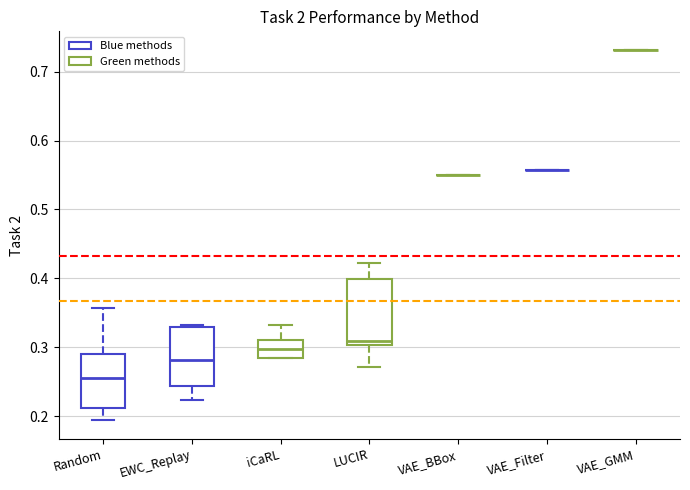

Where does the upper whisker of the box for iCaRL end on the y-axis? The values are not printed on the chart, so give them approximately, as read against the axis.

0.33